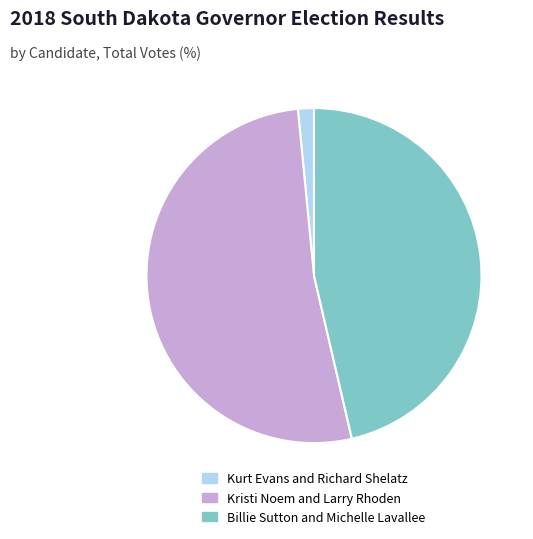

Do Billie Sutton and Michelle Lavallee and Kristi Noem and Larry Rhoden together represent more than half of the pie?

Yes